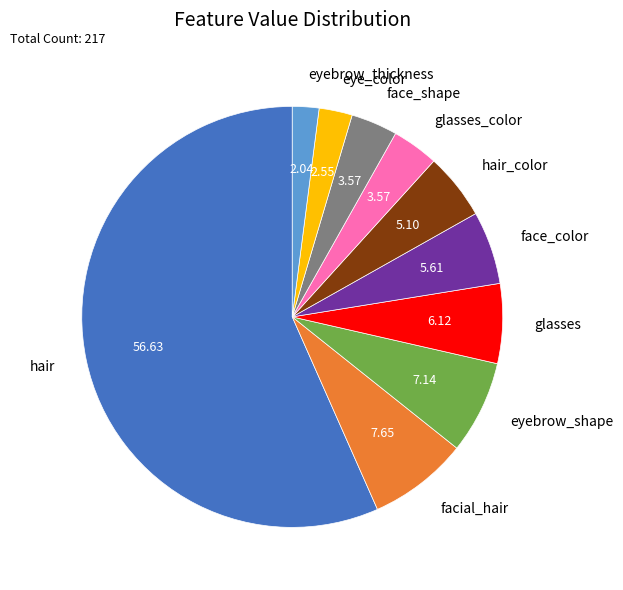

Is there any slice that represents more than half of the pie?

Yes